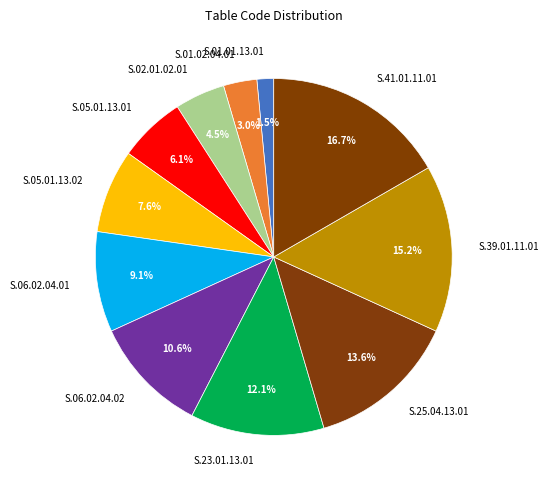

Is S.06.02.04.02 the majority of the pie?

No